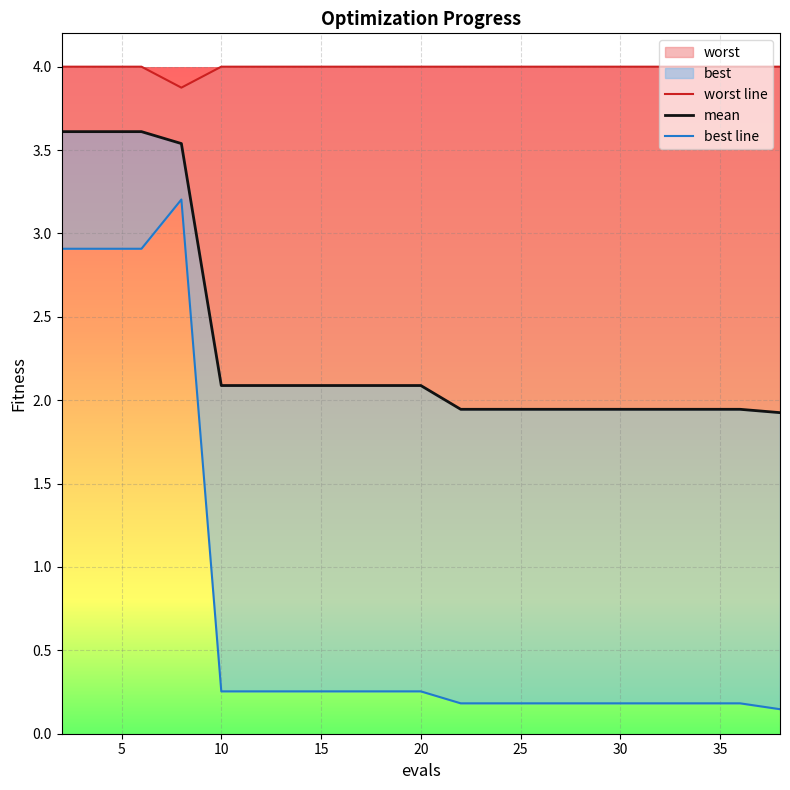

At how many categories does at least one series exceed 3?

20